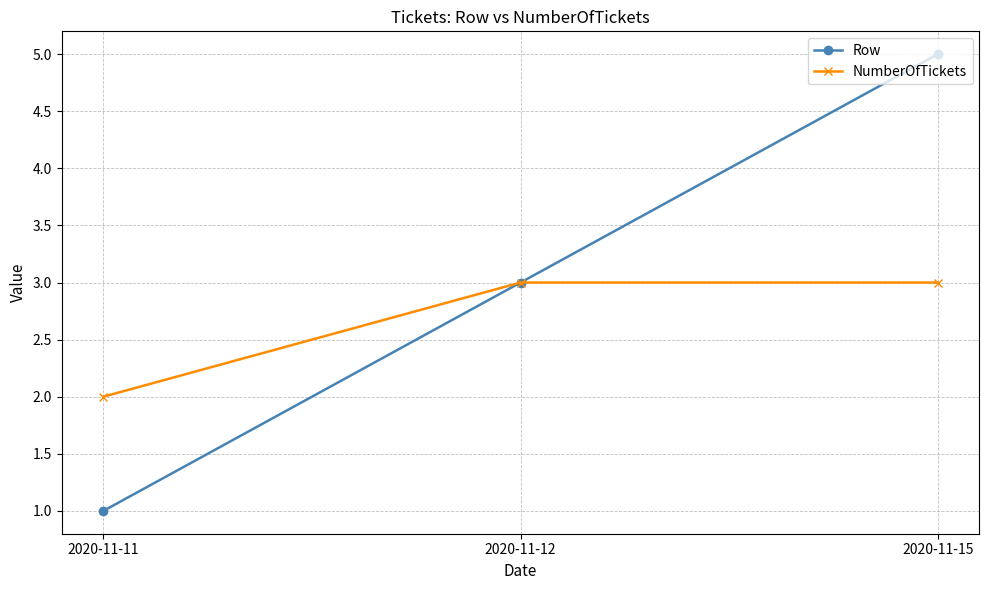

Reading left to right, extract all data points from this chart.

Row: 1	3	5
NumberOfTickets: 2	3	3